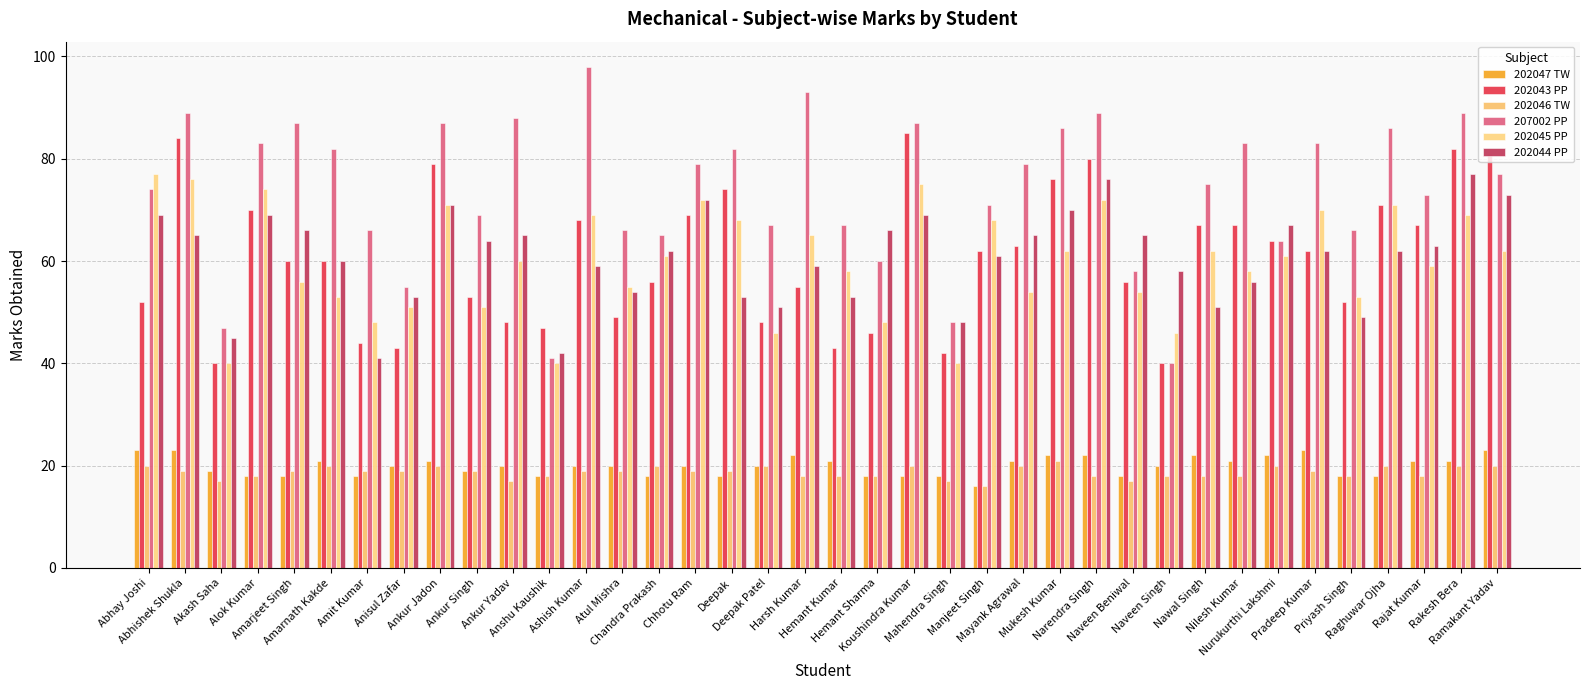

At which label is 202045 PP closest to 58?

Hemant Kumar